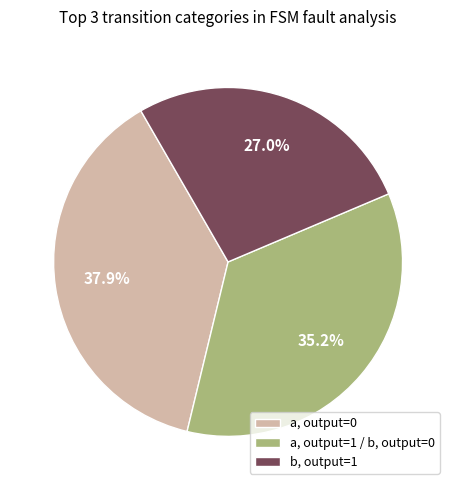

Do a, output=0 and a, output=1 / b, output=0 together represent more than half of the pie?

Yes